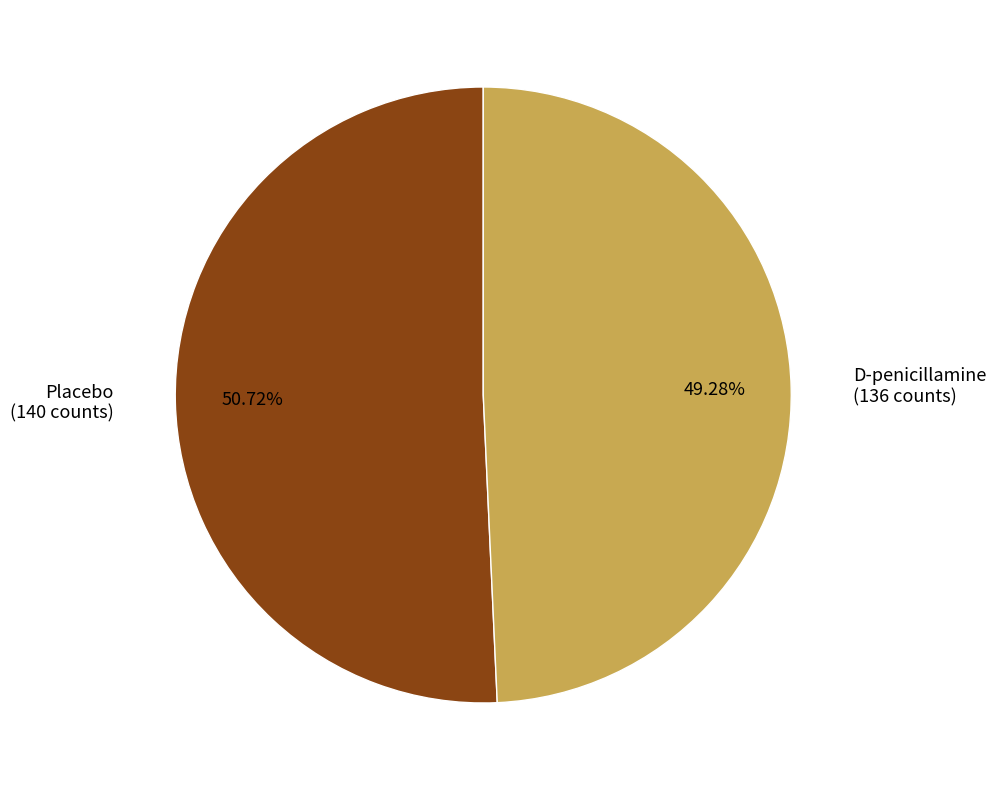

To the nearest percent, what is the combined percentage of D-penicillamine and Placebo?

100%